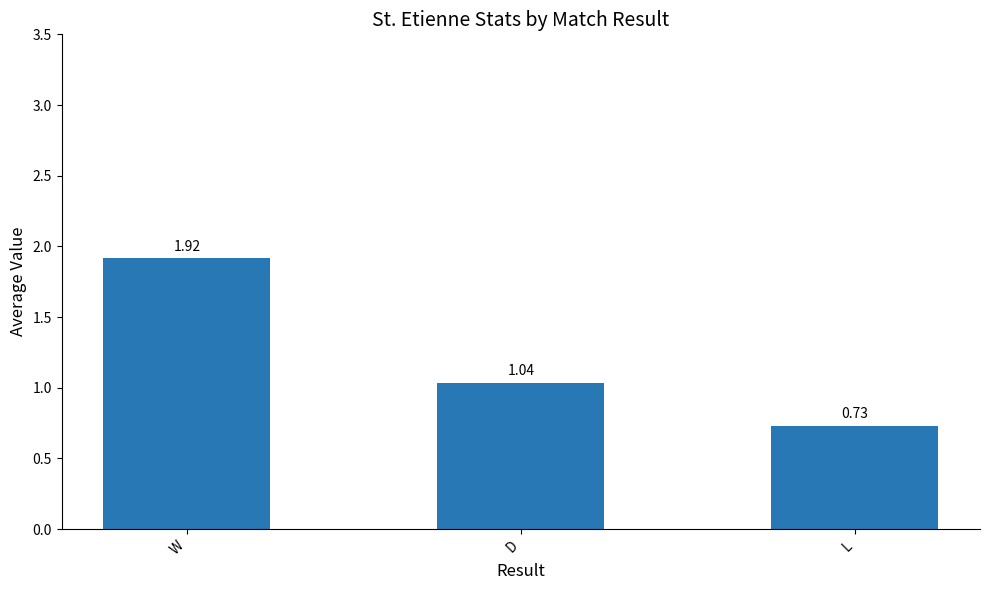

What position from the right is D?

2